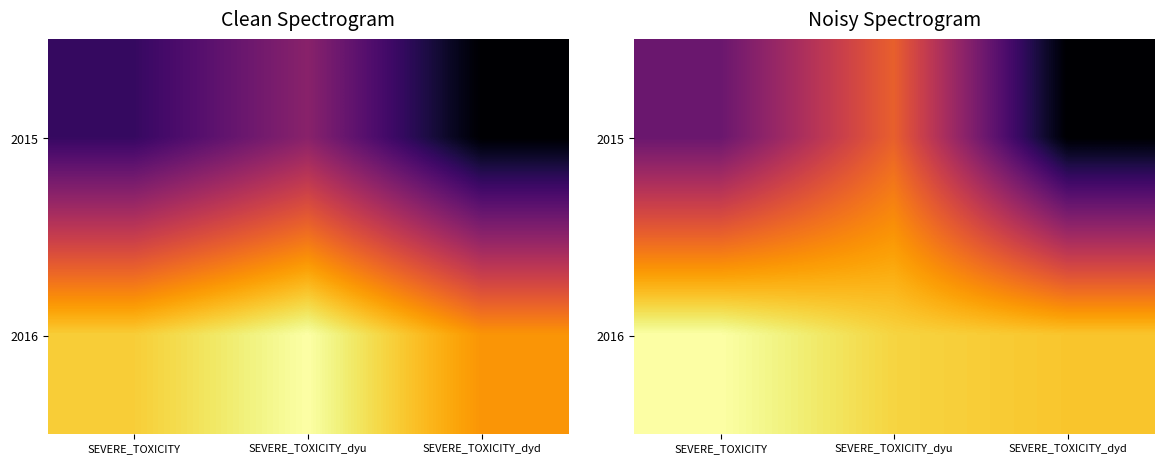

Is it true that 2015 equals 0.0 at SEVERE_TOXICITY_dyd?

False